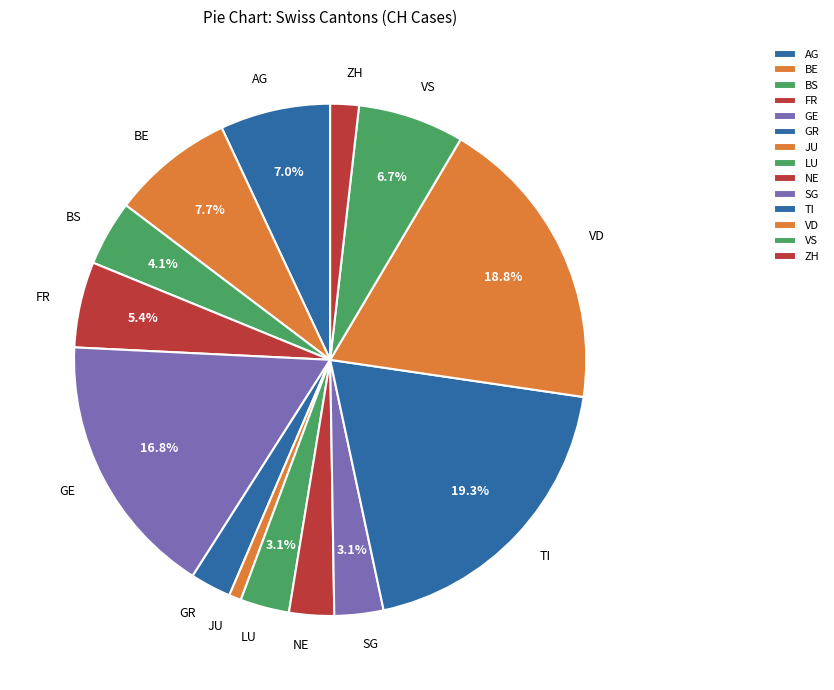

Does any single category account for the majority?

No